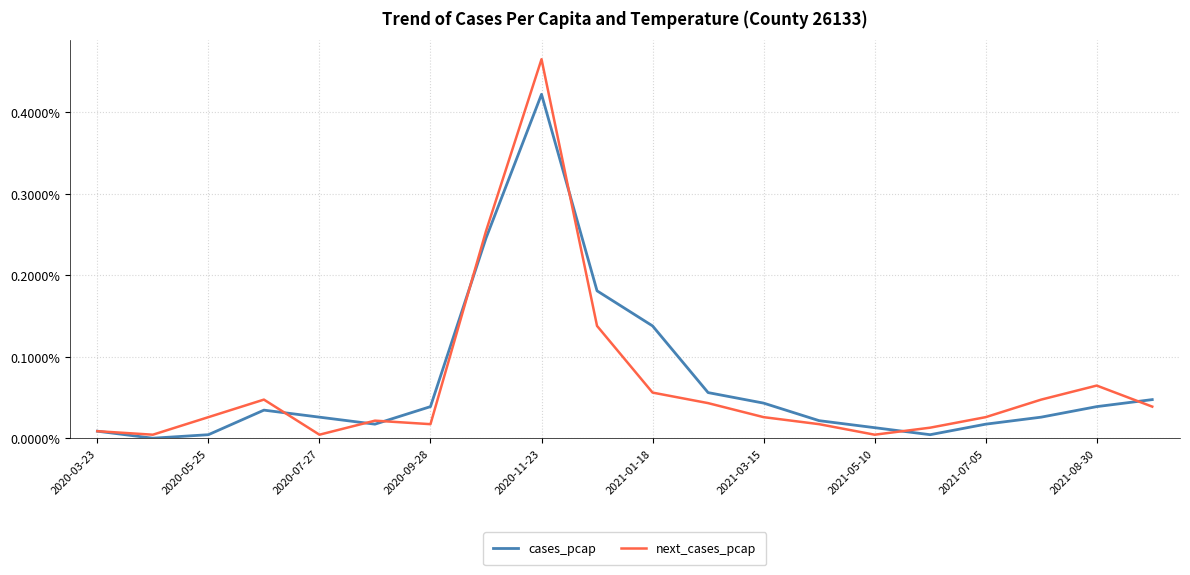

What are all the series names shown in the legend?

cases_pcap, next_cases_pcap